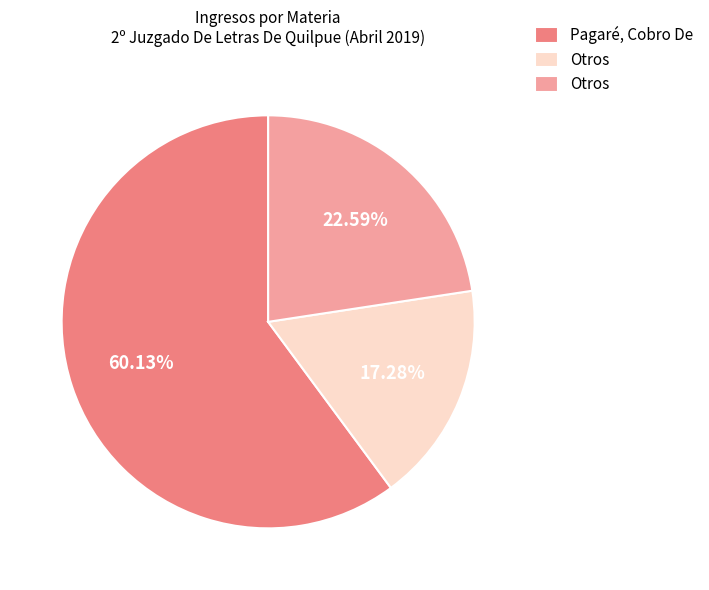

Does any single category account for the majority?

Yes